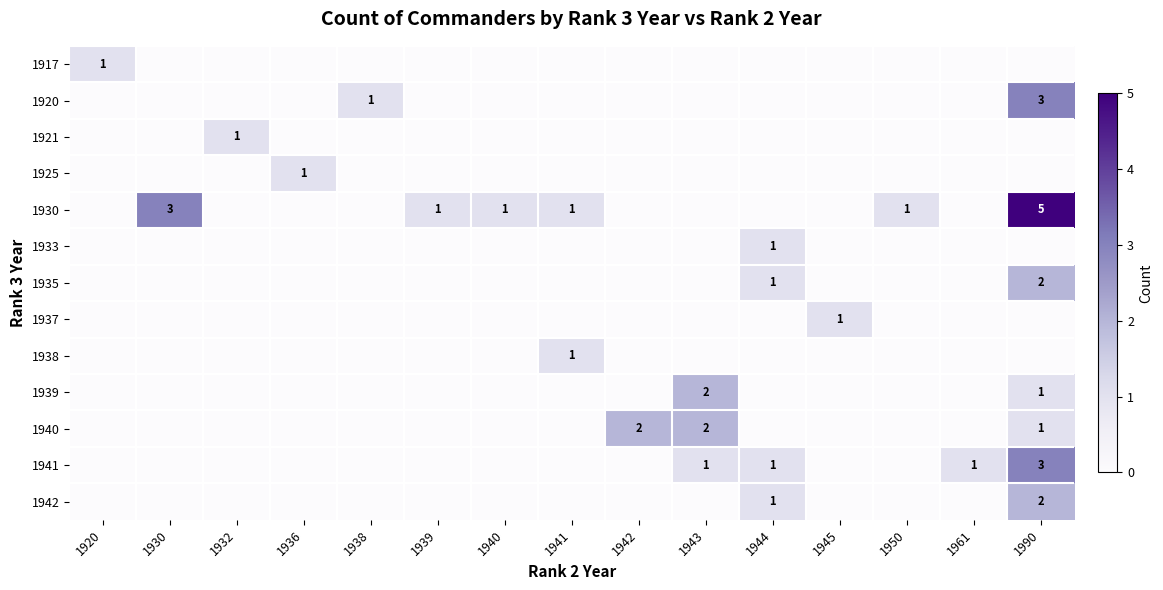

At which label is 1935 closest to 1?

1944